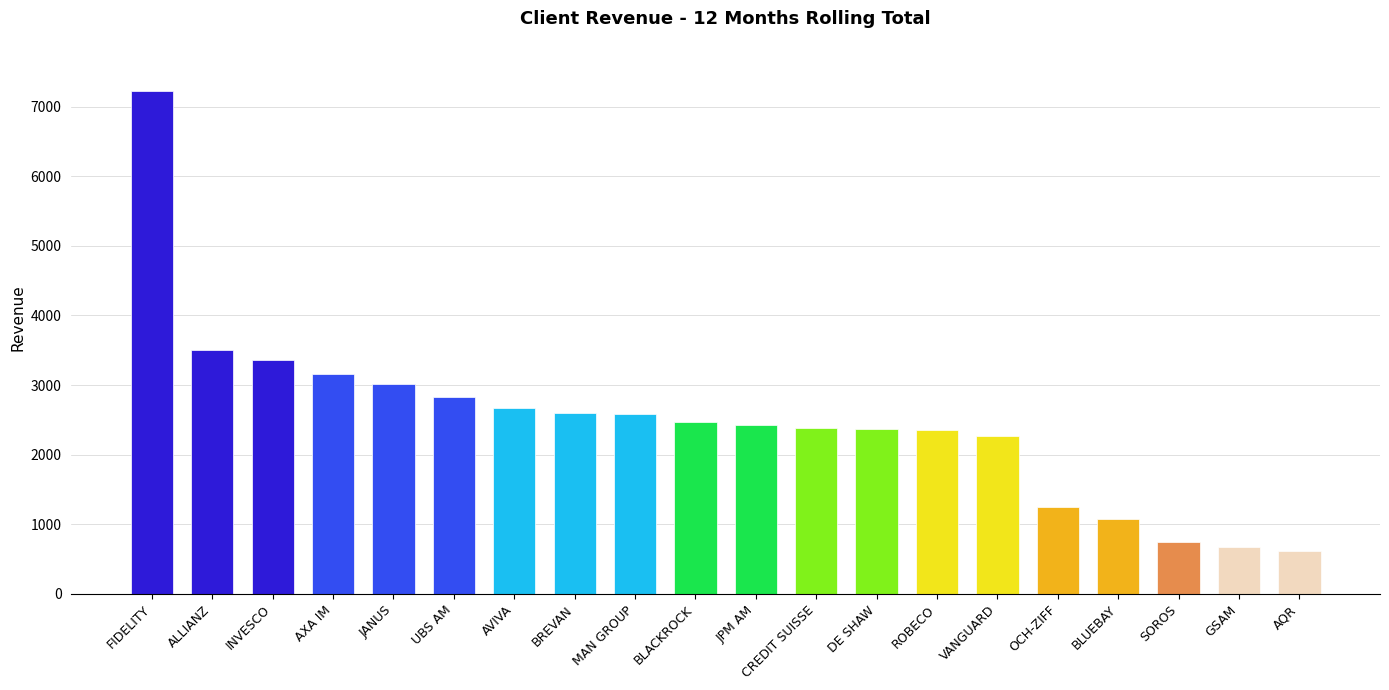

How many bars are there in total?

20